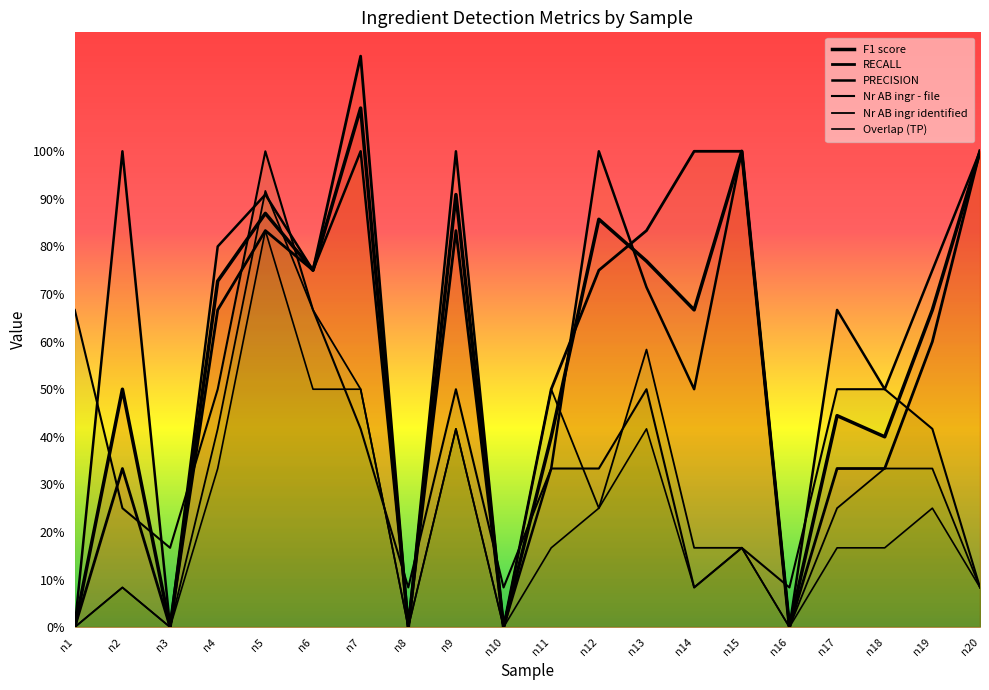

Reading right to left, list all the values displayed in this chart.

F1 score: n20=1.0	n19=0.7	n18=0.4	n17=0.4	n16=0.0	n15=1.0	n14=0.7	n13=0.8	n12=0.9	n11=0.4	n10=0.0	n9=0.9	n8=0.0	n7=1.1	n6=0.8	n5=0.9	n4=0.7	n3=0.0	n2=0.5	n1=0.0
RECALL: n20=1.0	n19=0.6	n18=0.3	n17=0.3	n16=0.0	n15=1.0	n14=1.0	n13=0.8	n12=0.8	n11=0.5	n10=0.0	n9=0.8	n8=0.0	n7=1.2	n6=0.8	n5=0.8	n4=0.7	n3=0.0	n2=0.3	n1=0.0
PRECISION: n20=1.0	n19=0.8	n18=0.5	n17=0.7	n16=0.0	n15=1.0	n14=0.5	n13=0.7	n12=1.0	n11=0.3	n10=0.0	n9=1.0	n8=0.0	n7=1.0	n6=0.8	n5=0.9	n4=0.8	n3=0.0	n2=1.0	n1=0.0
Nr AB ingr - file: n20=0.1	n19=0.4	n18=0.5	n17=0.5	n16=0.1	n15=0.2	n14=0.1	n13=0.5	n12=0.3	n11=0.3	n10=0.1	n9=0.5	n8=0.1	n7=0.4	n6=0.7	n5=1.0	n4=0.5	n3=0.2	n2=0.2	n1=0.7
Nr AB ingr identified: n20=0.1	n19=0.3	n18=0.3	n17=0.2	n16=0.0	n15=0.2	n14=0.2	n13=0.6	n12=0.2	n11=0.5	n10=0.0	n9=0.4	n8=0.0	n7=0.5	n6=0.7	n5=0.9	n4=0.4	n3=0.0	n2=0.1	n1=0.0
Overlap (TP): n20=0.1	n19=0.2	n18=0.2	n17=0.2	n16=0.0	n15=0.2	n14=0.1	n13=0.4	n12=0.2	n11=0.2	n10=0.0	n9=0.4	n8=0.0	n7=0.5	n6=0.5	n5=0.8	n4=0.3	n3=0.0	n2=0.1	n1=0.0